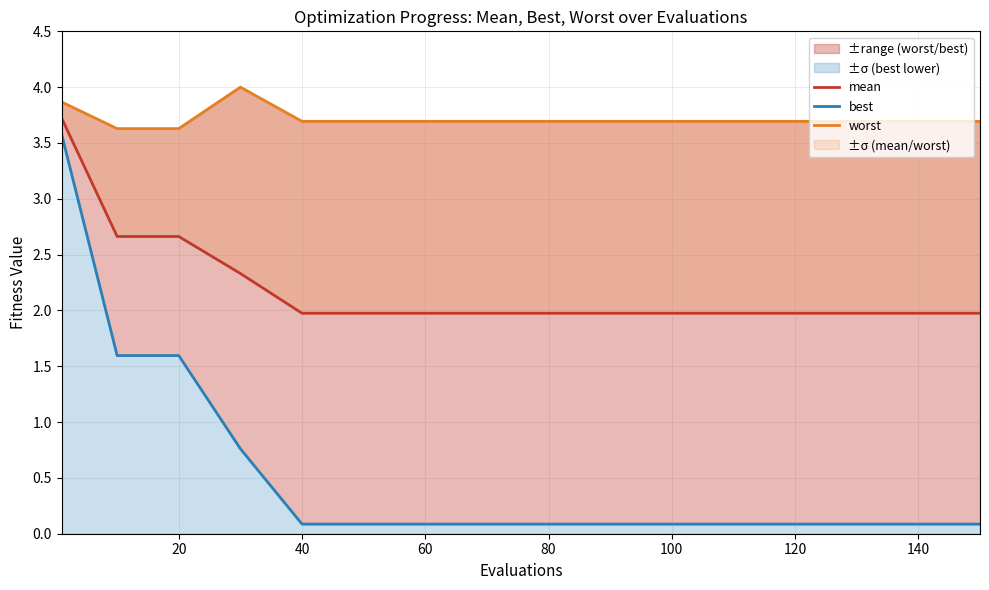

The value of best at 80 is 0.1. True or false?

False